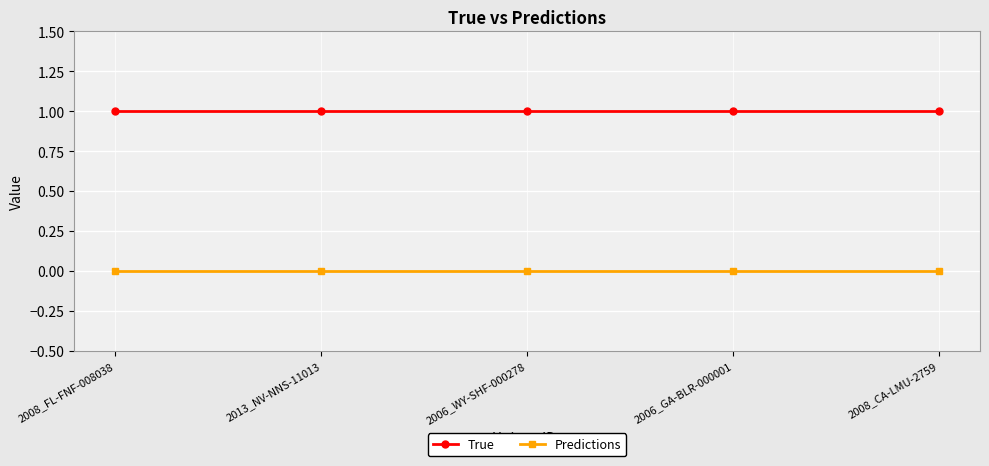

Reading right to left, list all the values displayed in this chart.

True: 1	1	1	1	1
Predictions: 0	0	0	0	0